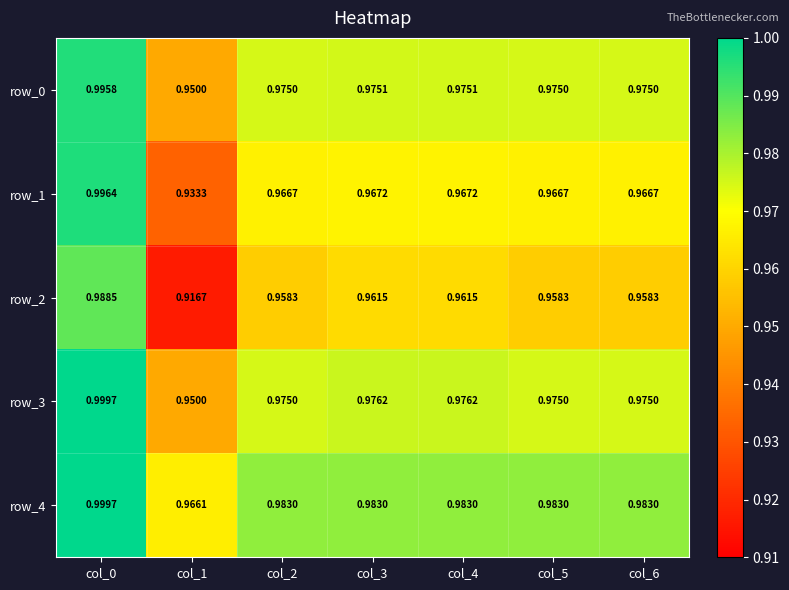

Rank the series by their maximum value, from lowest to highest.

row_2, row_0, row_1, row_4, row_3